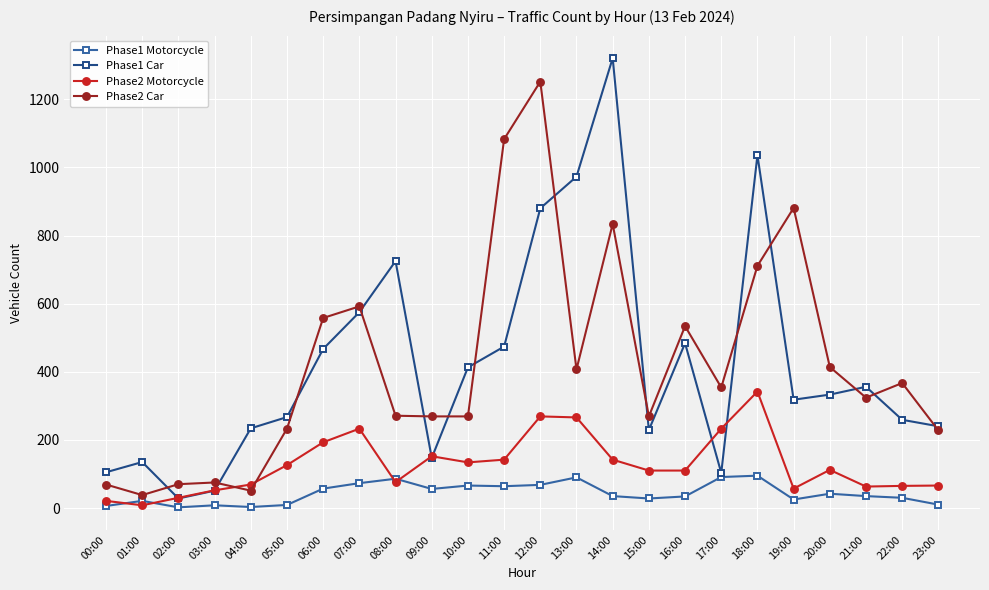

What is the greatest value displayed?

1321